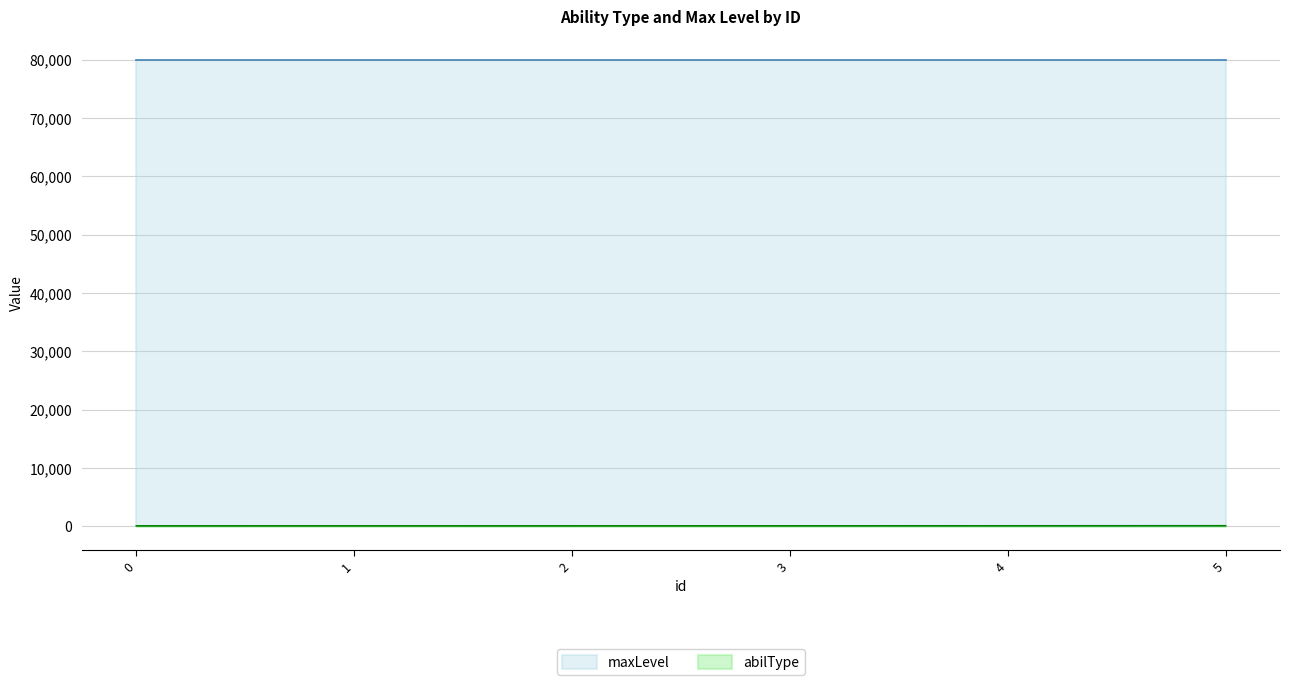

True or false: the data shows 104 at 4.

True